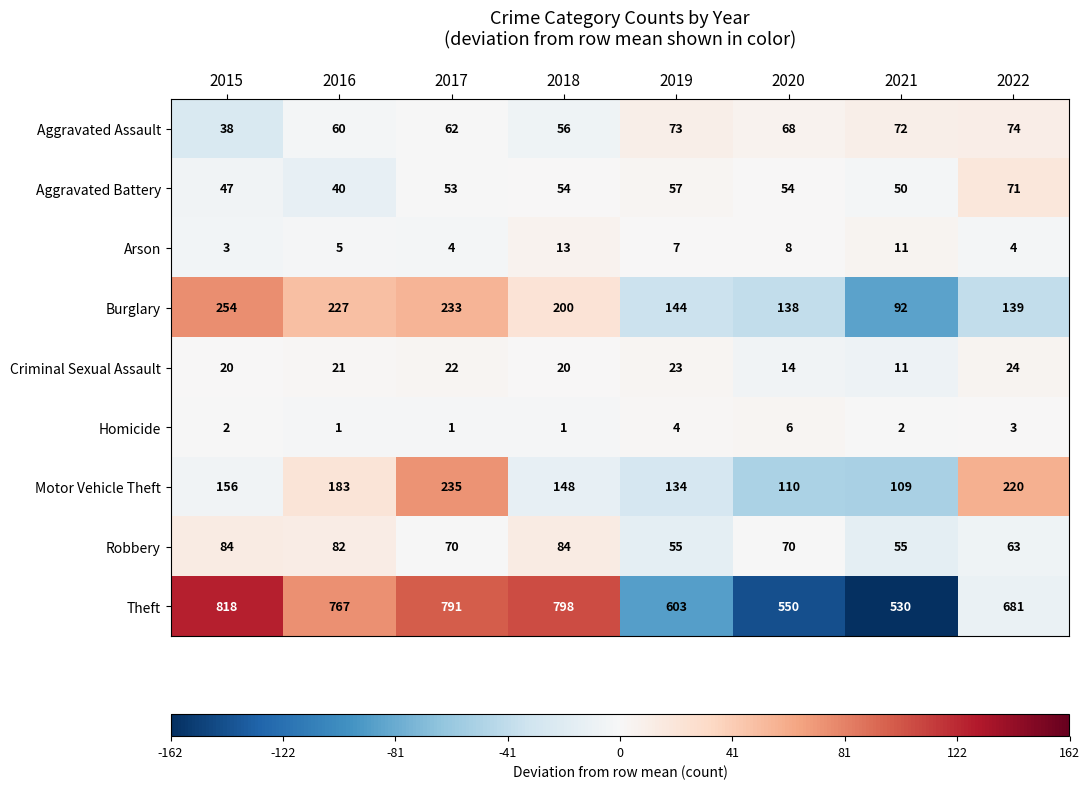

The Aggravated Battery series shows 47 at 2015. True or false?

True